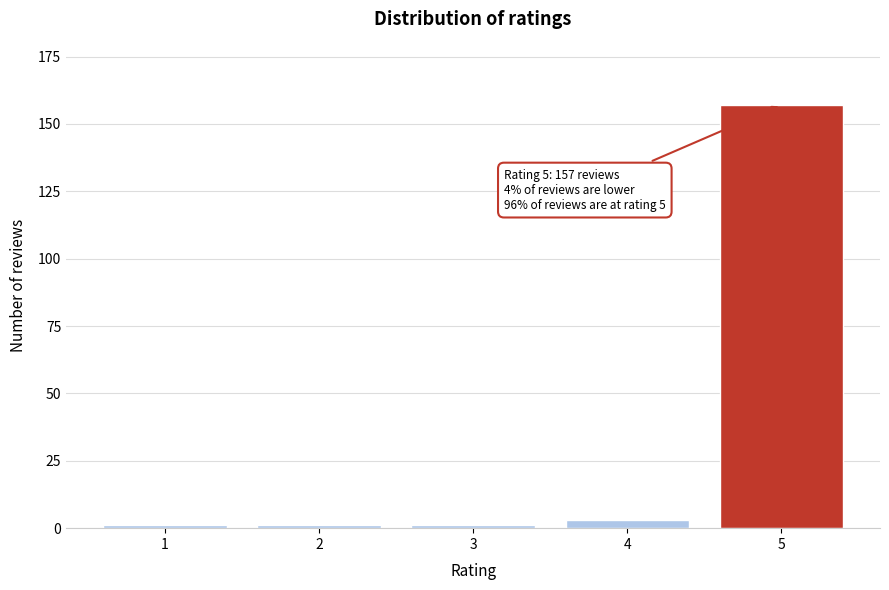

Reading left to right, extract all data points from this chart.

1	1	1	3	157